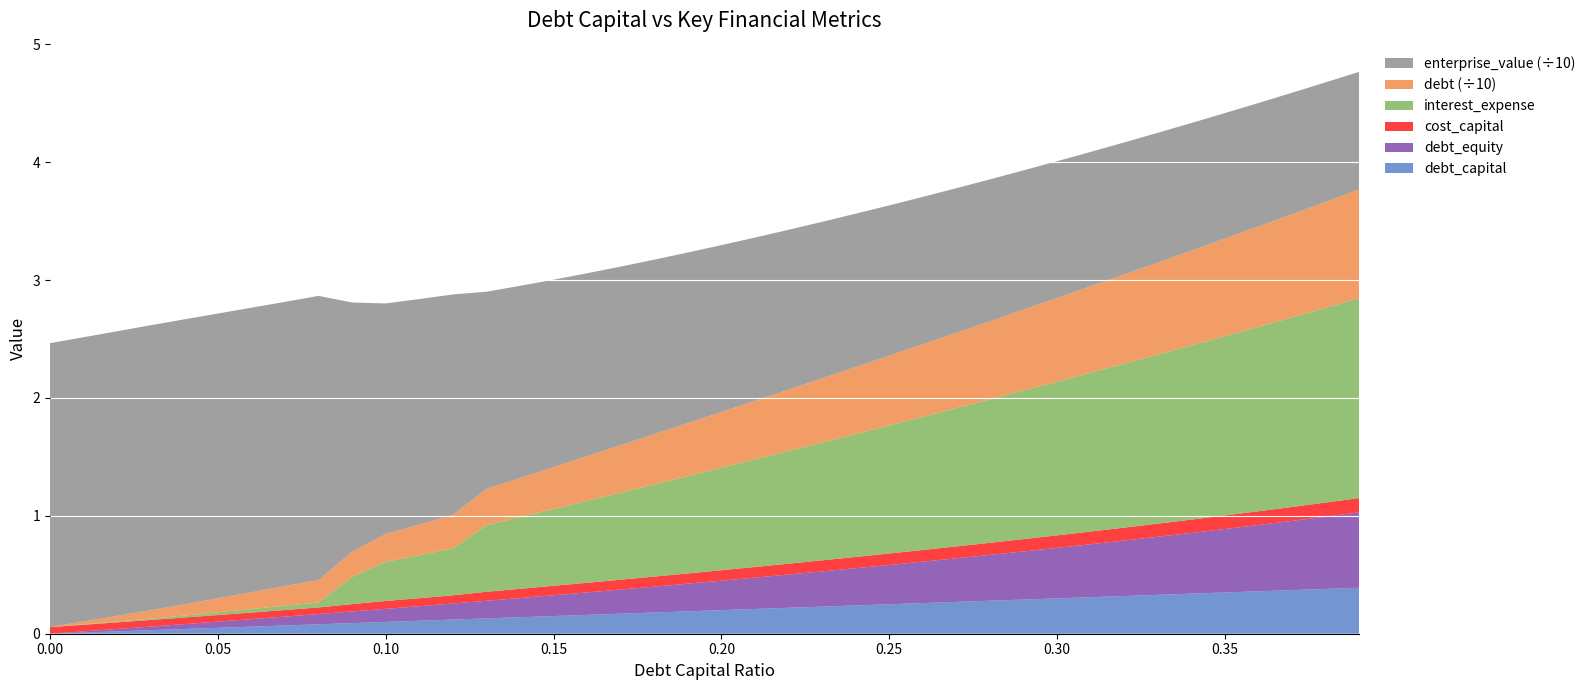

Reading left to right, transcribe all the data shown in this chart.

debt_capital: 0.0=0.0	0.01=0.0	0.02=0.0	0.03=0.0	0.04=0.0	0.05=0.1	0.06=0.1	0.07=0.1	0.08=0.1	0.09=0.1	0.1=0.1	0.11=0.1	0.12=0.1	0.13=0.1	0.14=0.1	0.15=0.1	0.16=0.2	0.17=0.2	0.18=0.2	0.19=0.2	0.2=0.2	0.21=0.2	0.22=0.2	0.23=0.2	0.24=0.2	0.25=0.2	0.26=0.3	0.27=0.3	0.28=0.3	0.29=0.3	0.3=0.3	0.31=0.3	0.32=0.3	0.33=0.3	0.34=0.3	0.35=0.3	0.36=0.4	0.37=0.4	0.38=0.4	0.39=0.4
debt: 0.0=0.0	0.01=0.2	0.02=0.5	0.03=0.7	0.04=0.9	0.05=1.2	0.06=1.4	0.07=1.7	0.08=1.9	0.09=2.1	0.1=2.4	0.11=2.6	0.12=2.8	0.13=3.1	0.14=3.3	0.15=3.5	0.16=3.8	0.17=4.0	0.18=4.3	0.19=4.5	0.2=4.7	0.21=5.0	0.22=5.2	0.23=5.4	0.24=5.7	0.25=5.9	0.26=6.2	0.27=6.4	0.28=6.6	0.29=6.9	0.3=7.1	0.31=7.3	0.32=7.6	0.33=7.8	0.34=8.0	0.35=8.3	0.36=8.5	0.37=8.8	0.38=9.0	0.39=9.2
interest_expense: 0.0=0.0	0.01=0.0	0.02=0.0	0.03=0.0	0.04=0.0	0.05=0.0	0.06=0.0	0.07=0.0	0.08=0.0	0.09=0.2	0.1=0.3	0.11=0.4	0.12=0.4	0.13=0.6	0.14=0.6	0.15=0.7	0.16=0.7	0.17=0.7	0.18=0.8	0.19=0.8	0.2=0.9	0.21=0.9	0.22=1.0	0.23=1.0	0.24=1.0	0.25=1.1	0.26=1.1	0.27=1.2	0.28=1.2	0.29=1.3	0.3=1.3	0.31=1.3	0.32=1.4	0.33=1.4	0.34=1.5	0.35=1.5	0.36=1.6	0.37=1.6	0.38=1.7	0.39=1.7
cost_capital: 0.0=0.1	0.01=0.1	0.02=0.1	0.03=0.1	0.04=0.1	0.05=0.1	0.06=0.1	0.07=0.1	0.08=0.1	0.09=0.1	0.1=0.1	0.11=0.1	0.12=0.1	0.13=0.1	0.14=0.1	0.15=0.1	0.16=0.1	0.17=0.1	0.18=0.1	0.19=0.1	0.2=0.1	0.21=0.1	0.22=0.1	0.23=0.1	0.24=0.1	0.25=0.1	0.26=0.1	0.27=0.1	0.28=0.1	0.29=0.1	0.3=0.1	0.31=0.1	0.32=0.1	0.33=0.1	0.34=0.1	0.35=0.1	0.36=0.1	0.37=0.1	0.38=0.1	0.39=0.1
debt_equity: 0.0=0.0	0.01=0.0	0.02=0.0	0.03=0.0	0.04=0.0	0.05=0.1	0.06=0.1	0.07=0.1	0.08=0.1	0.09=0.1	0.1=0.1	0.11=0.1	0.12=0.1	0.13=0.1	0.14=0.2	0.15=0.2	0.16=0.2	0.17=0.2	0.18=0.2	0.19=0.2	0.2=0.2	0.21=0.3	0.22=0.3	0.23=0.3	0.24=0.3	0.25=0.3	0.26=0.4	0.27=0.4	0.28=0.4	0.29=0.4	0.3=0.4	0.31=0.4	0.32=0.5	0.33=0.5	0.34=0.5	0.35=0.5	0.36=0.6	0.37=0.6	0.38=0.6	0.39=0.6
enterprise_value: 0.0=24.1	0.01=24.1	0.02=24.2	0.03=24.2	0.04=24.2	0.05=24.2	0.06=24.1	0.07=24.1	0.08=24.1	0.09=21.1	0.1=19.6	0.11=19.1	0.12=18.7	0.13=16.7	0.14=16.3	0.15=15.9	0.16=15.5	0.17=15.2	0.18=14.8	0.19=14.5	0.2=14.2	0.21=13.9	0.22=13.6	0.23=13.3	0.24=13.0	0.25=12.8	0.26=12.5	0.27=12.3	0.28=12.0	0.29=11.8	0.3=11.6	0.31=11.4	0.32=11.2	0.33=11.0	0.34=10.8	0.35=10.6	0.36=10.5	0.37=10.3	0.38=10.1	0.39=10.0